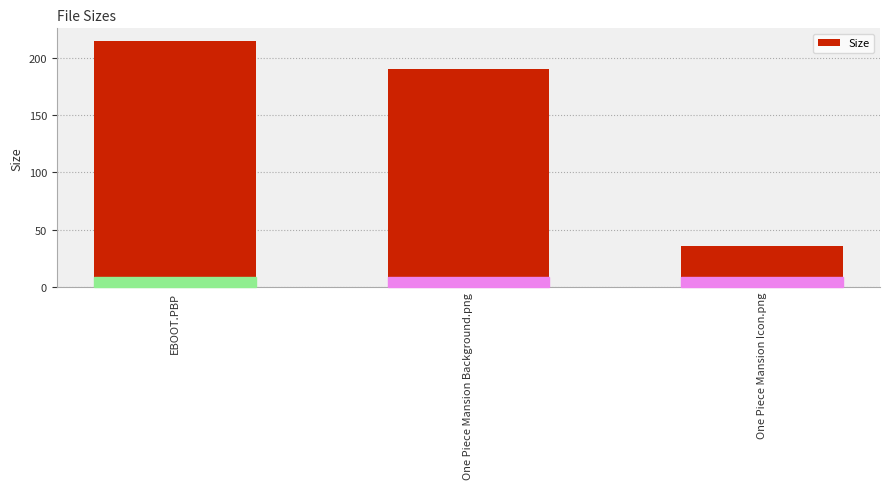

What is the smallest value displayed?

35.5